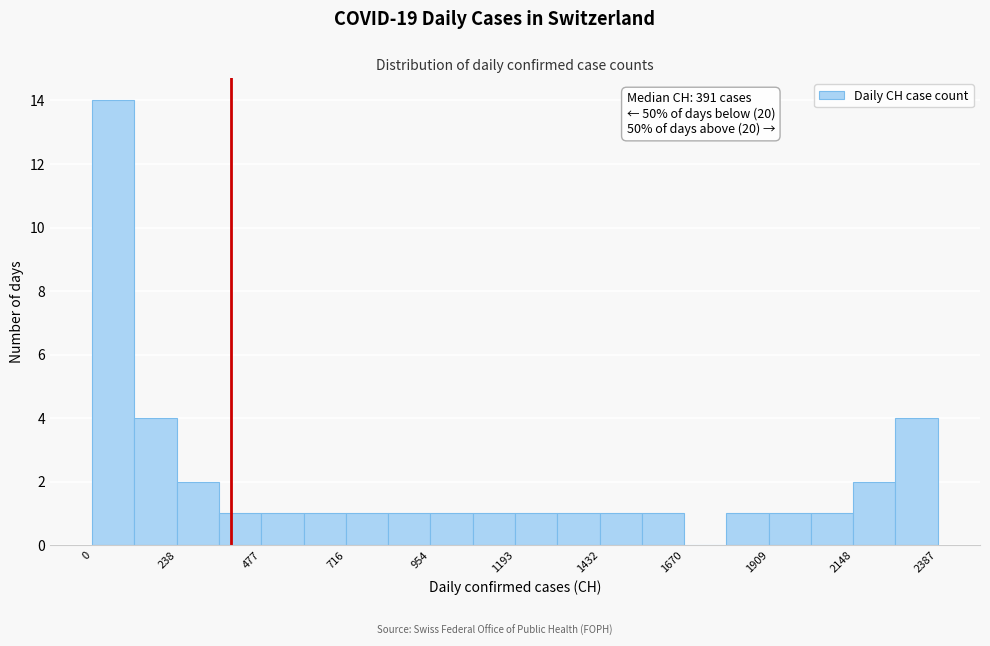

Read against the x-axis, roughly where is the centre of the tallest bar?

50